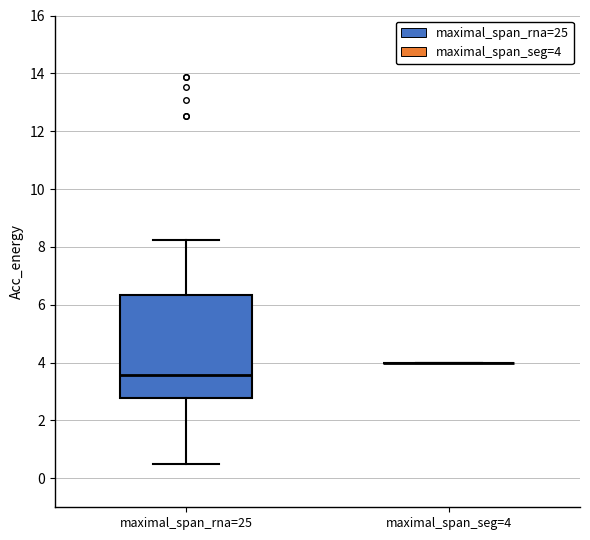

Which box is the tallest, from its lower edge to its upper edge?

maximal_span_rna=25